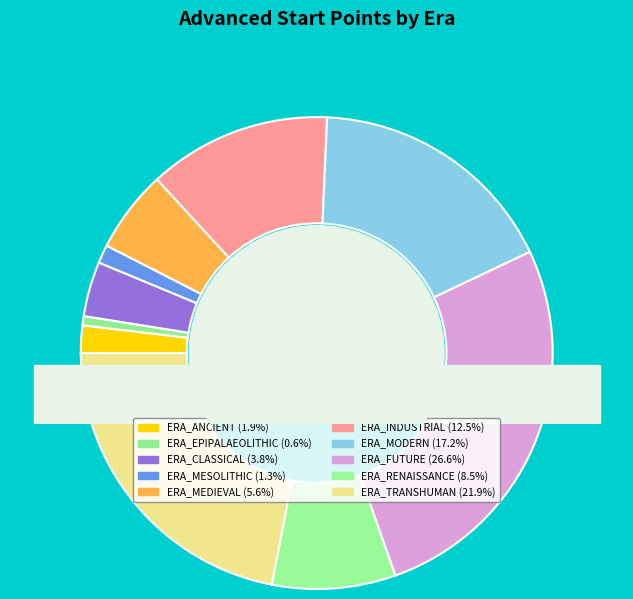

Between ERA_MESOLITHIC and ERA_EPIPALAEOLITHIC, which is larger?

ERA_MESOLITHIC